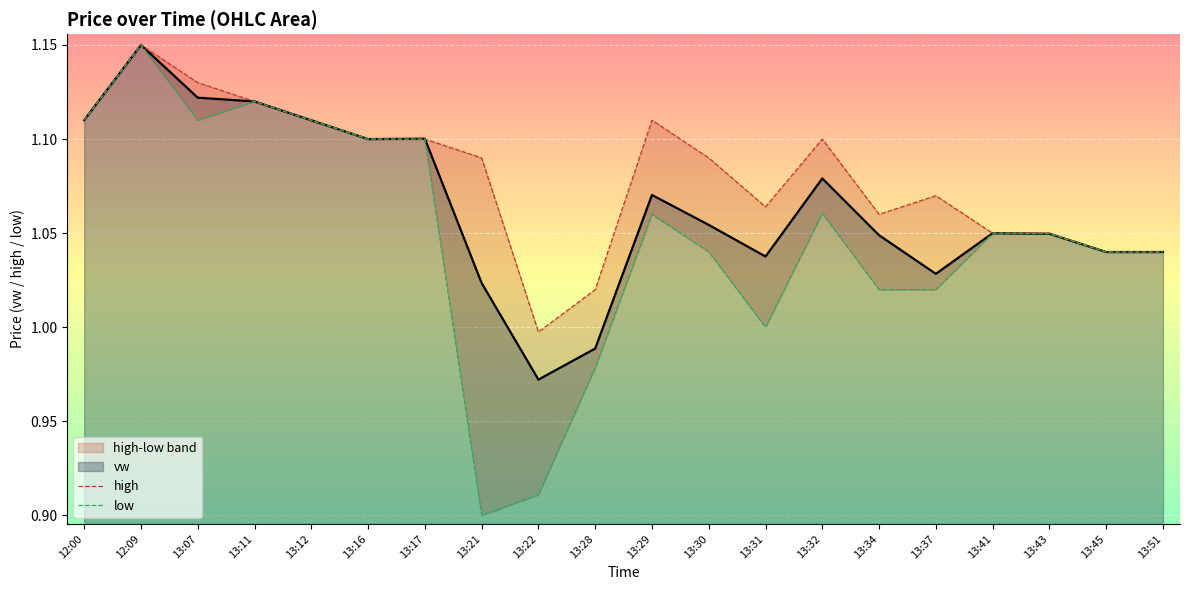

Reading left to right, extract all data points from this chart.

high: 1.1	1.1	1.1	1.1	1.1	1.1	1.1	1.1	1.0	1.0	1.1	1.1	1.1	1.1	1.1	1.1	1.1	1.1	1.0	1.0
low: 1.1	1.1	1.1	1.1	1.1	1.1	1.1	0.9	0.9	1.0	1.1	1.0	1.0	1.1	1.0	1.0	1.1	1.0	1.0	1.0